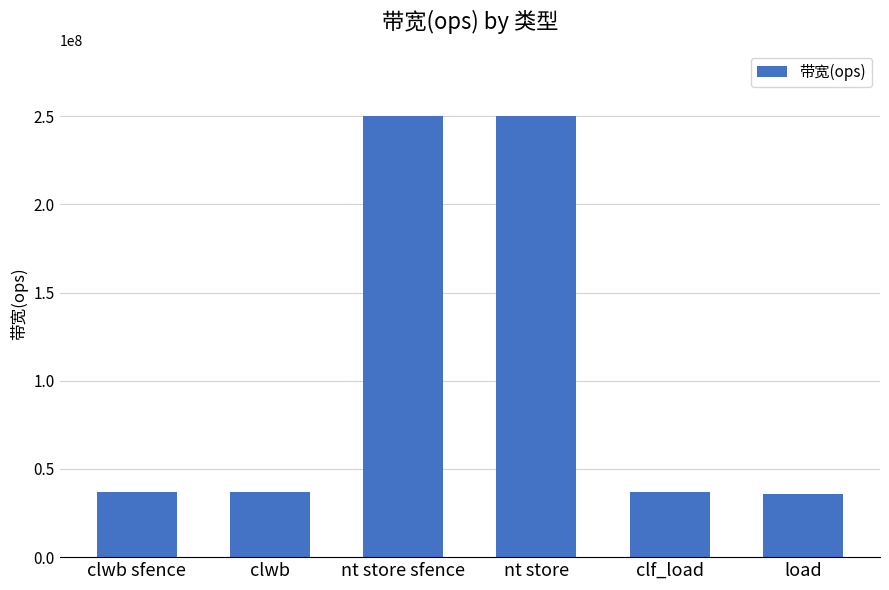

What is the smallest value displayed?

35714285